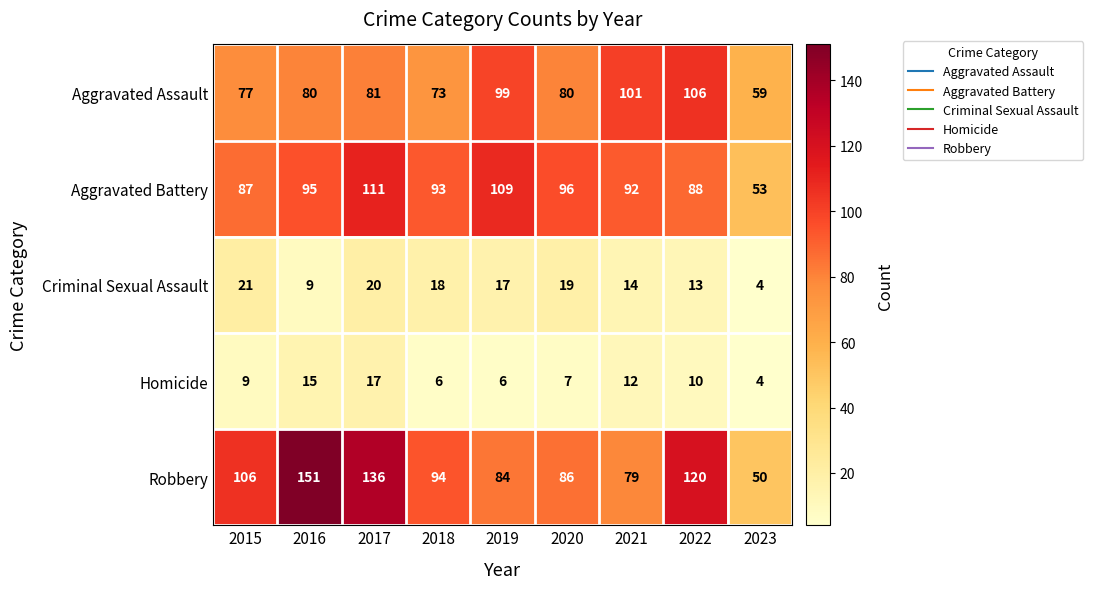

Which label corresponds to the smallest value in the chart?

2023